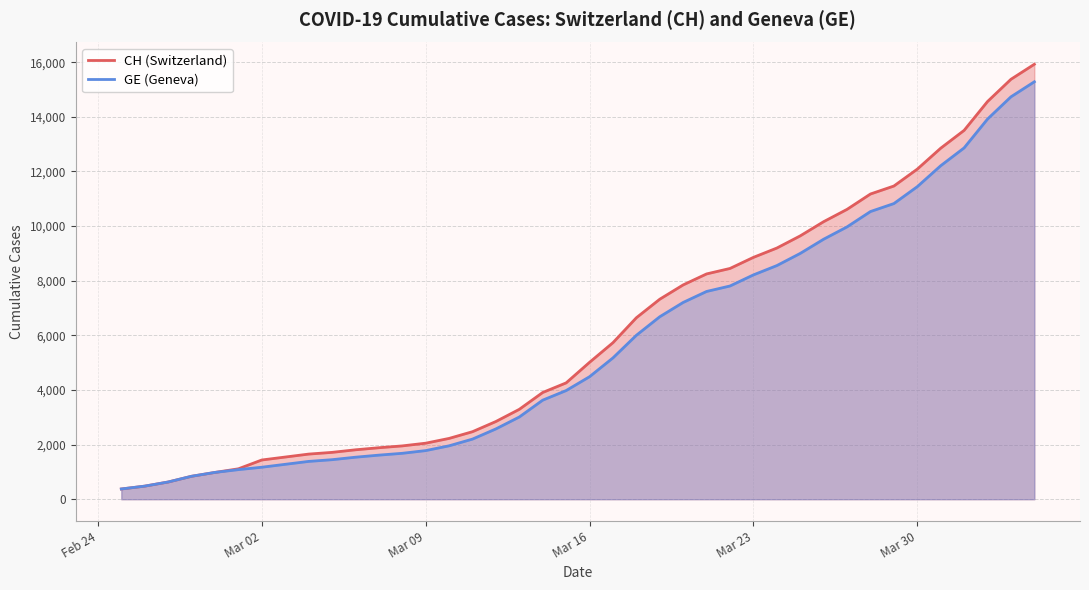

True or false: GE (Geneva) and CH (Switzerland) cross at least once.

False